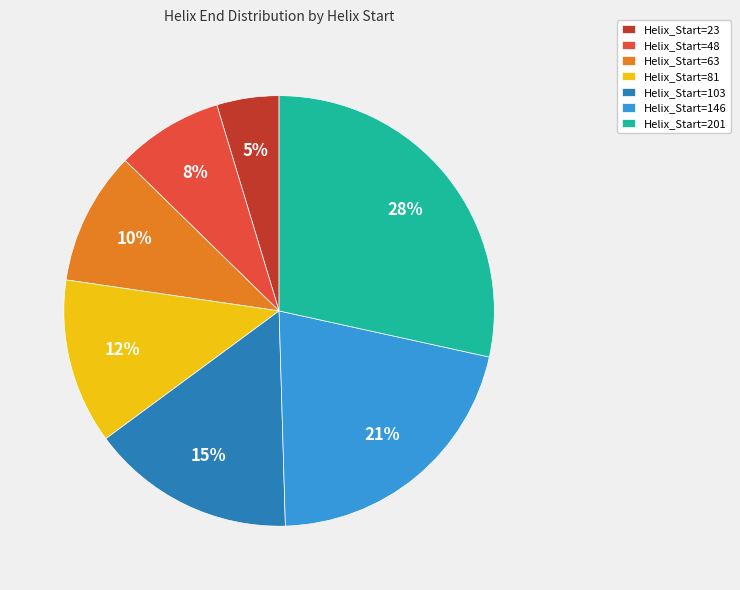

Is the sum of Helix_Start=103 and Helix_Start=146 greater than half?

No